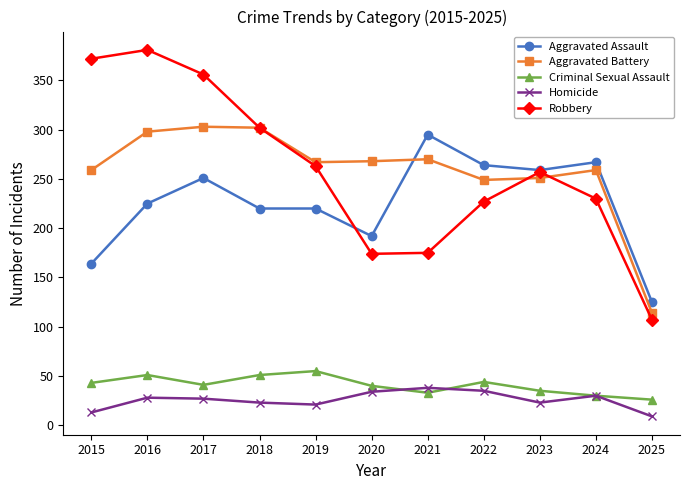

True or false: Robbery and Homicide intersect in this chart.

False